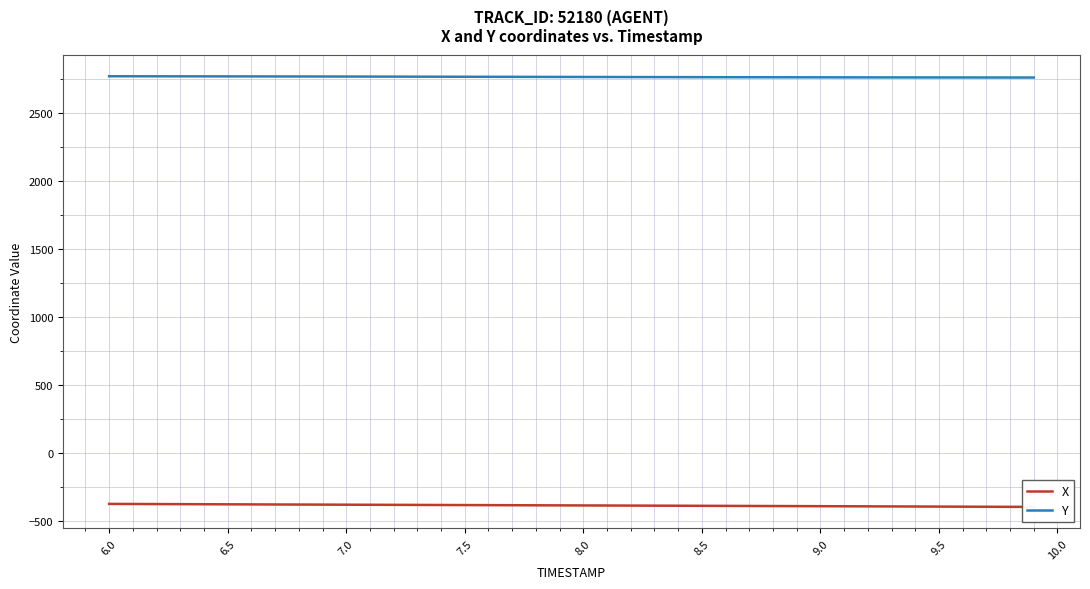

Rank the series by their maximum value, from lowest to highest.

X, Y